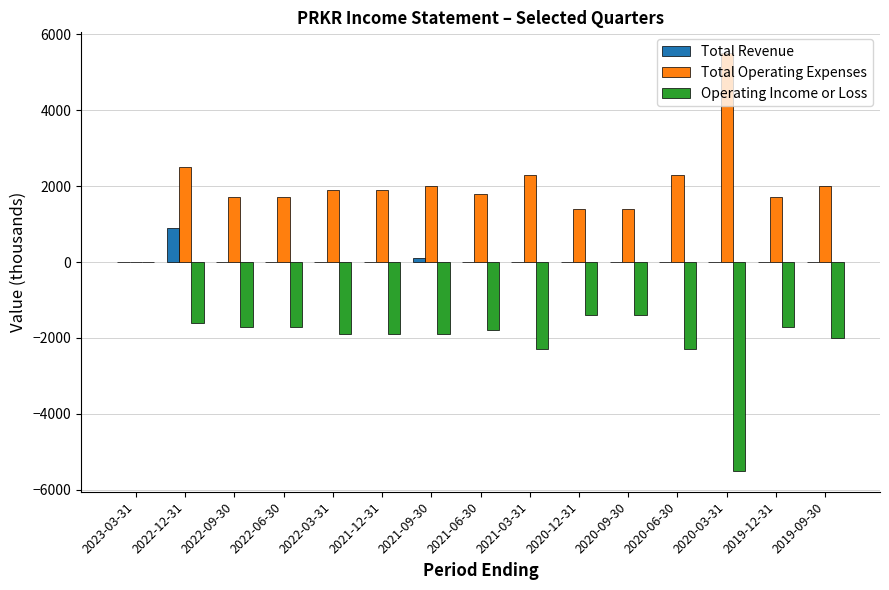

Where is Operating Income or Loss nearest to the value -2750?

2021-03-31